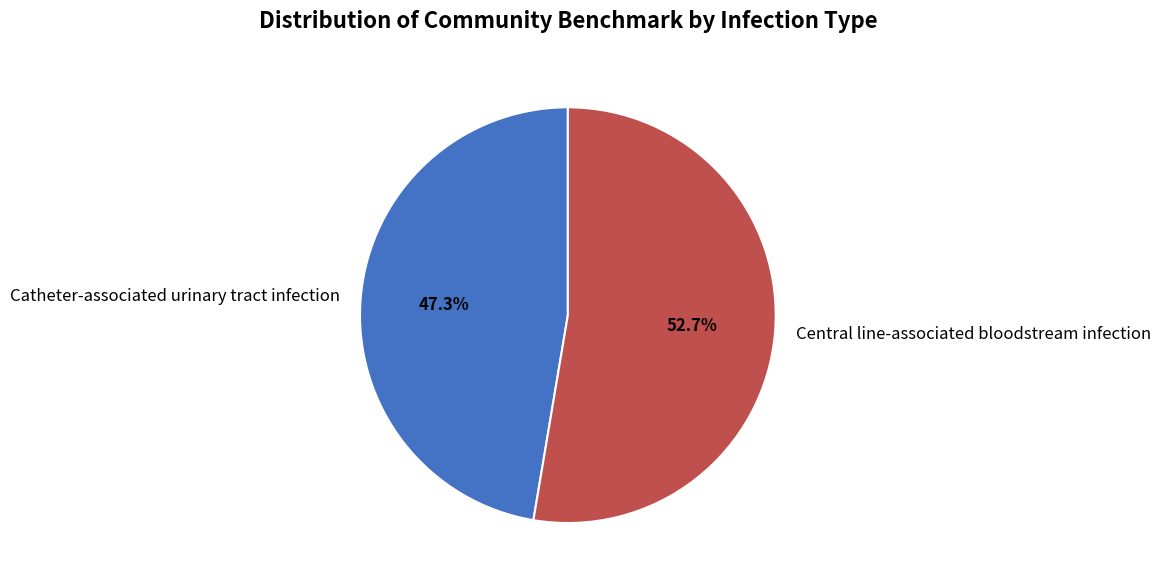

Which slice represents more than half of the pie?

Central line-associated bloodstream infection